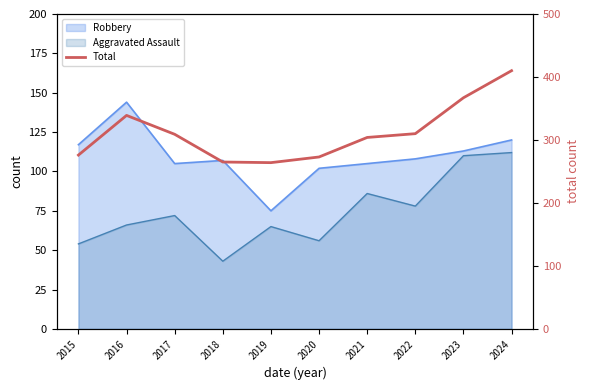

Between 2024 and 2019, which is larger?

2024